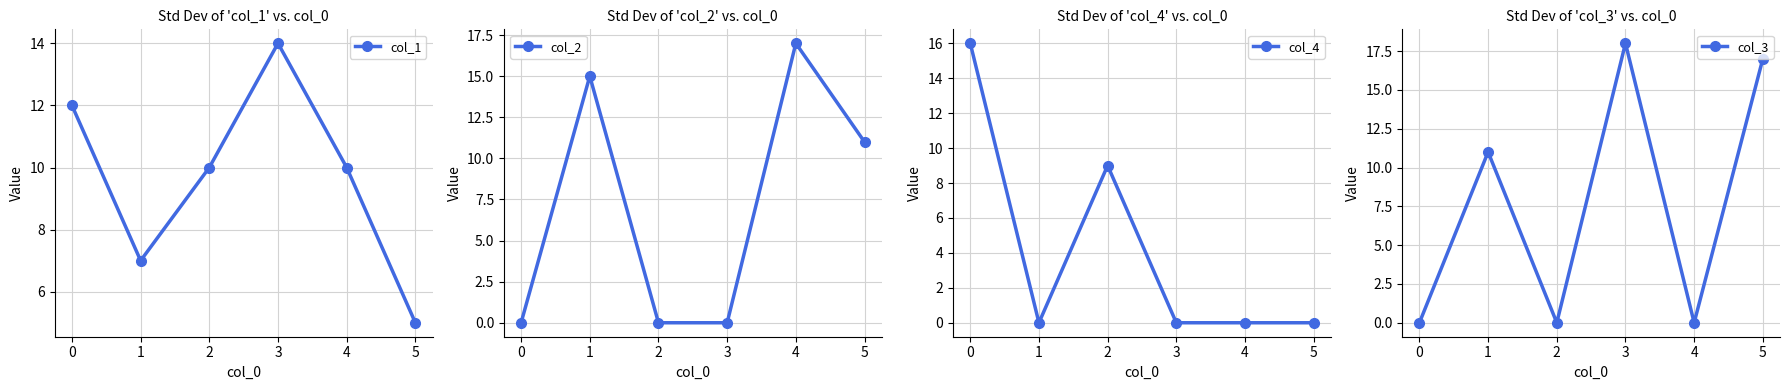

What is the average value of the col_1 series?

10